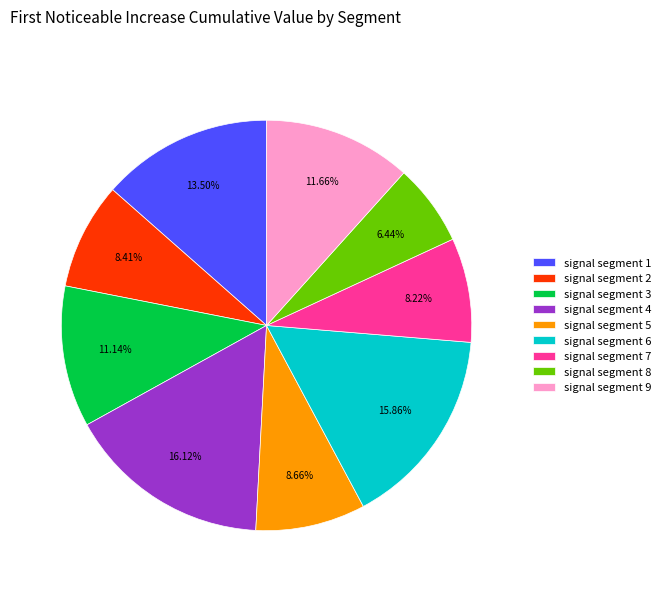

Is it true that signal segment 4 is 27% of the pie?

False